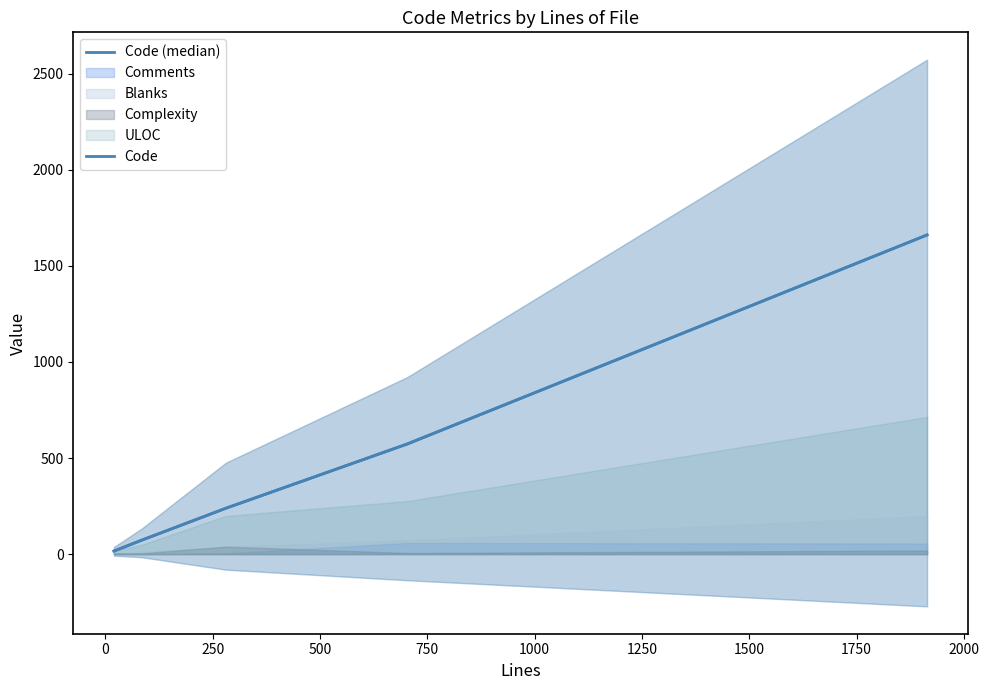

Is it true that Code equals 2387 at 750?

False